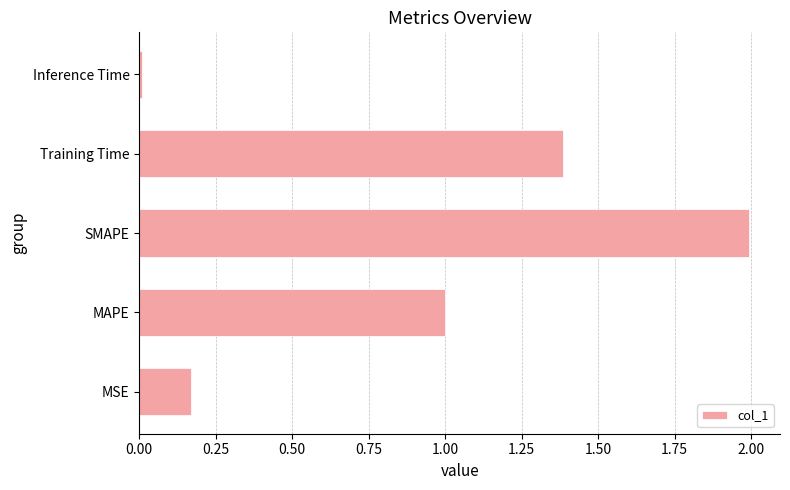

Rank the categories by value from highest to lowest.

SMAPE, Training Time, MAPE, MSE, Inference Time